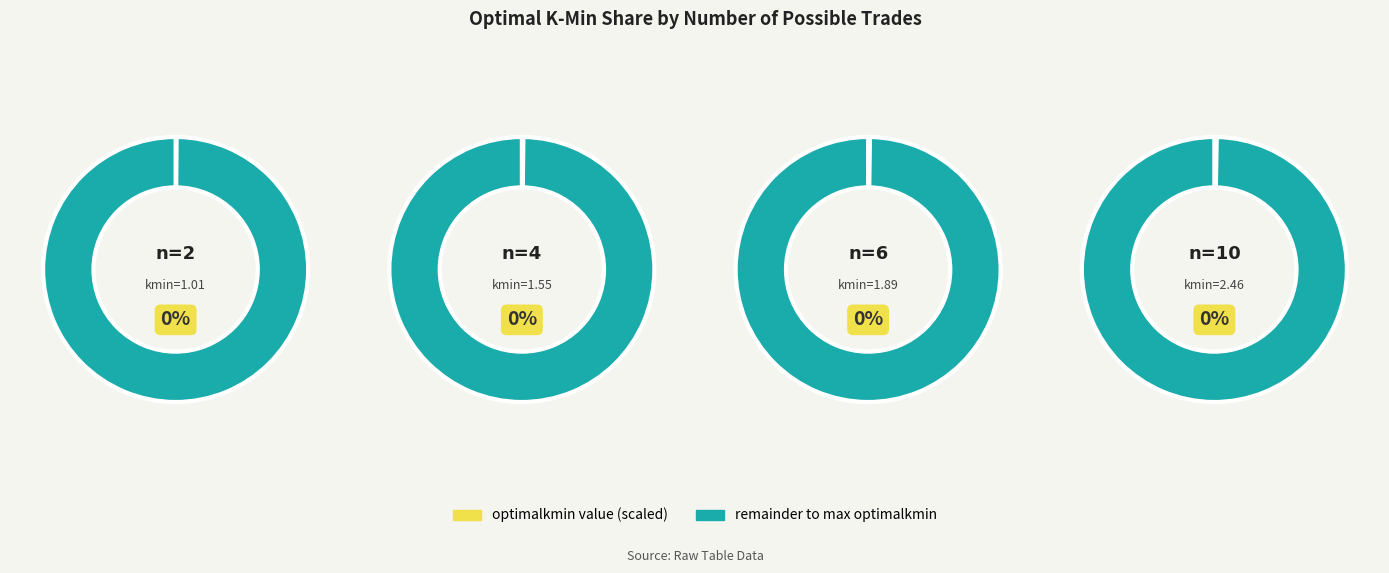

Does 100 account for over 50% of the chart?

No